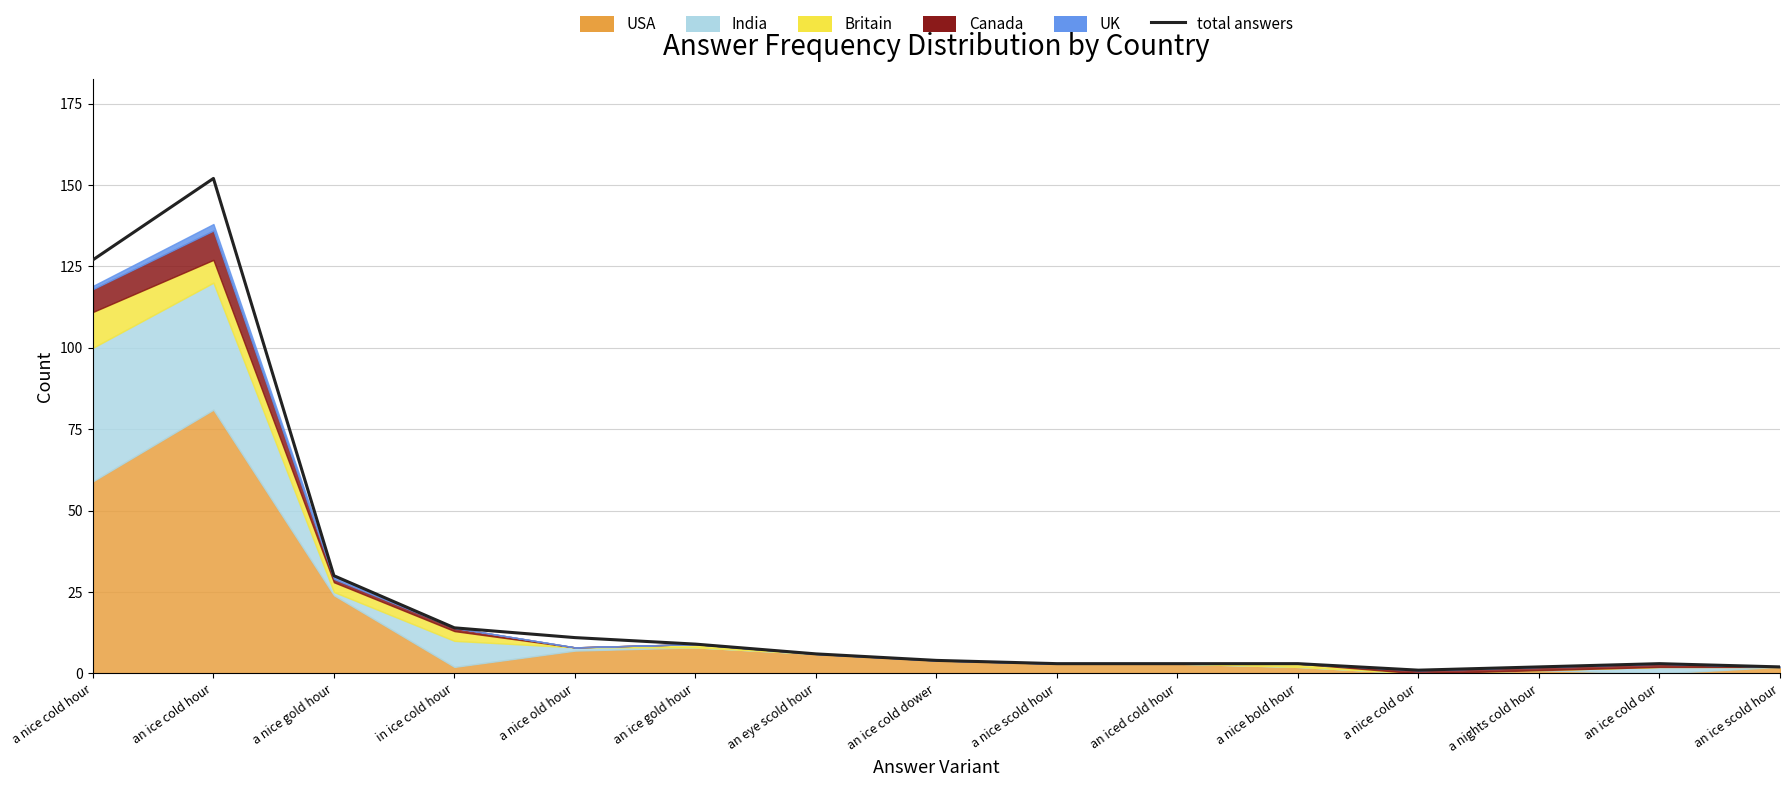

True or false: there are more than 0 points higher than both neighbors.

True